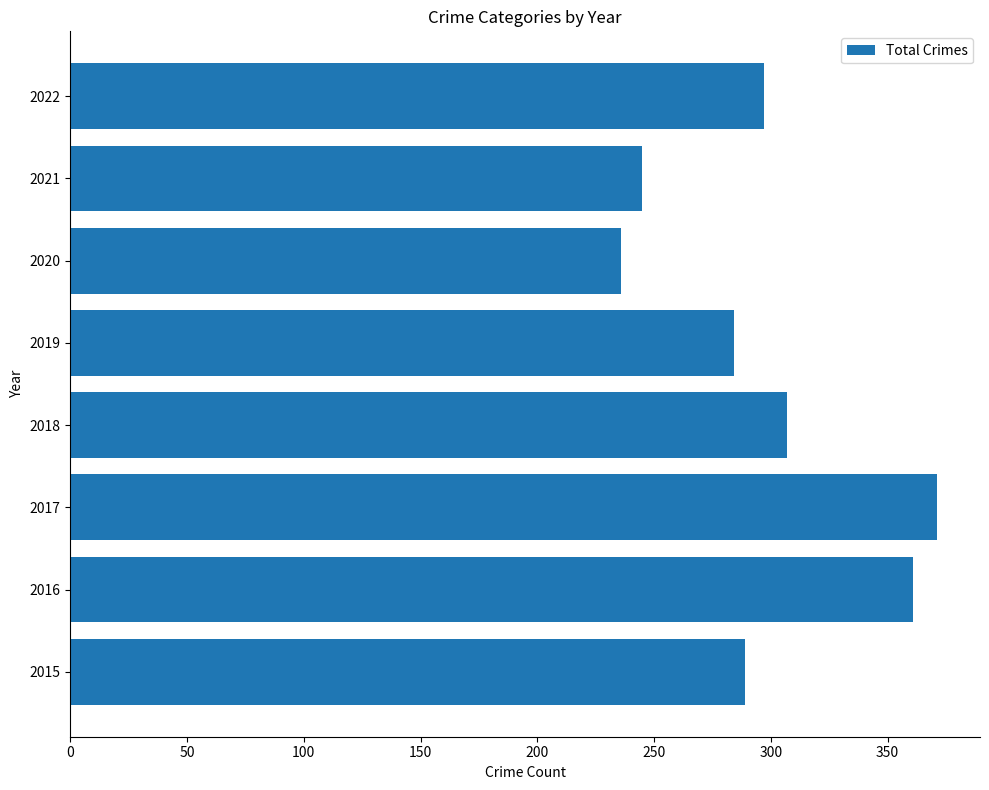

Reading top to bottom, extract all data points from this chart.

297	245	236	284	307	371	361	289